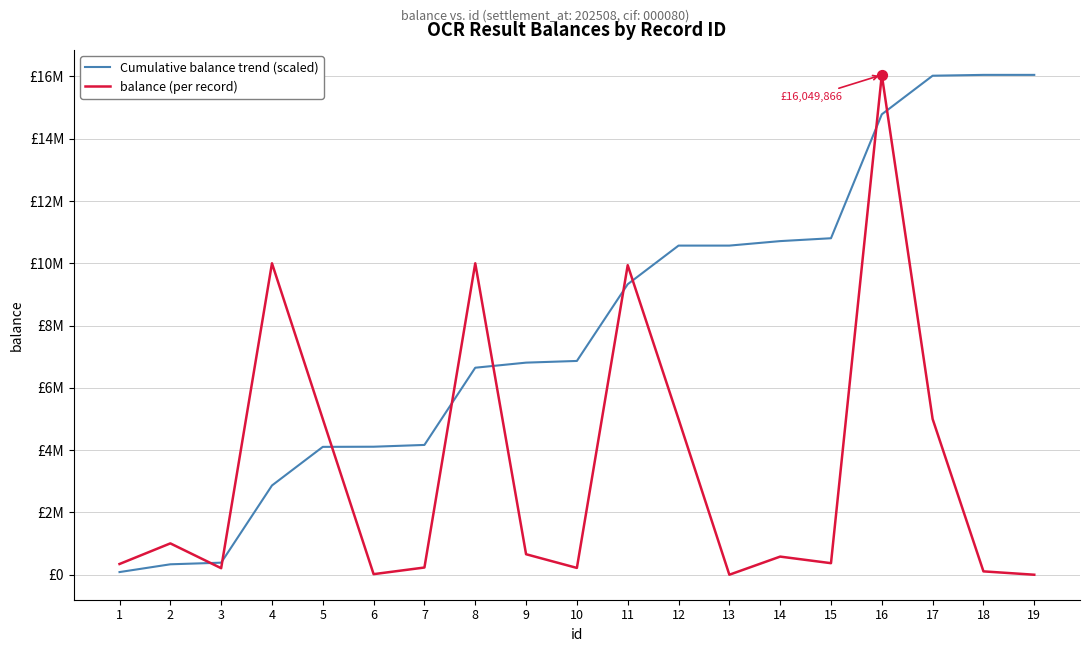

Which series has the largest total across all categories?

Cumulative balance trend (scaled)